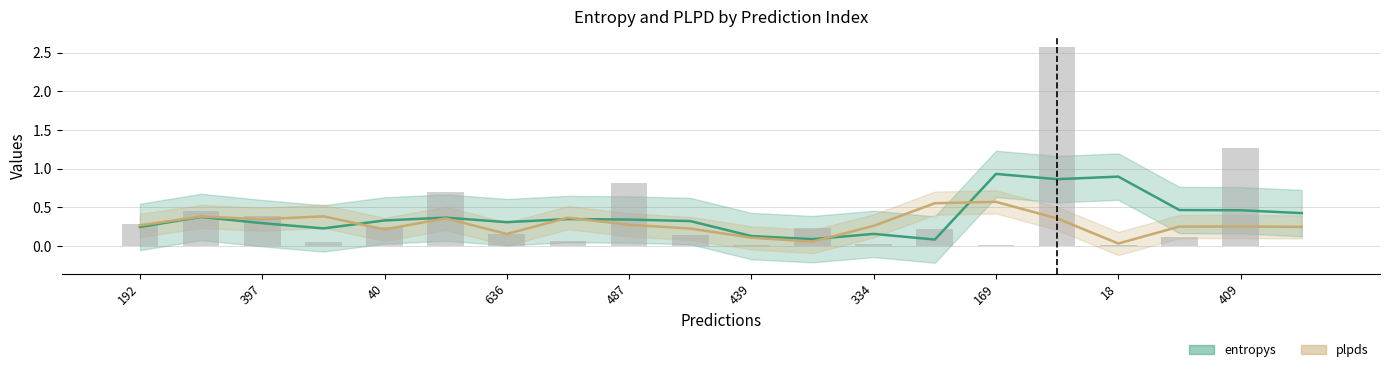

Reading left to right, extract all data points from this chart.

0.3	0.5	0.4	0.0	0.2	0.7	0.2	0.1	0.8	0.1	0.0	0.2	0.0	0.2	0.0	2.6	0.0	0.1	1.3	0.0